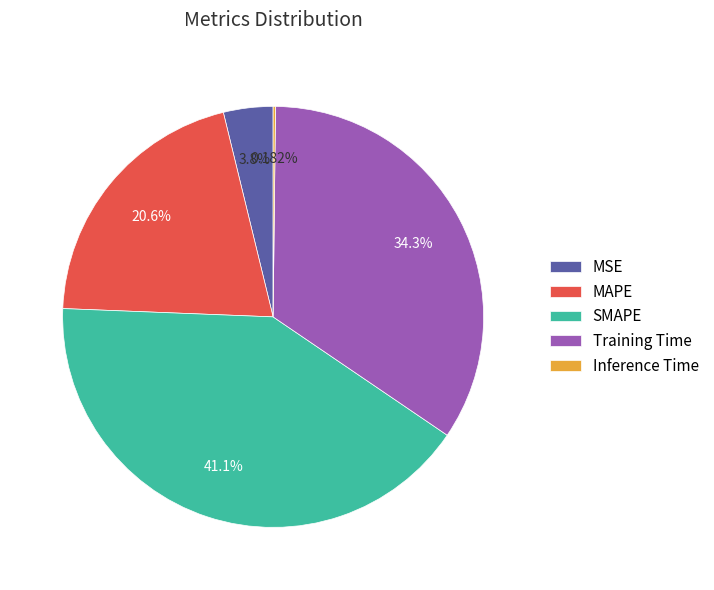

Is SMAPE the majority of the pie?

No